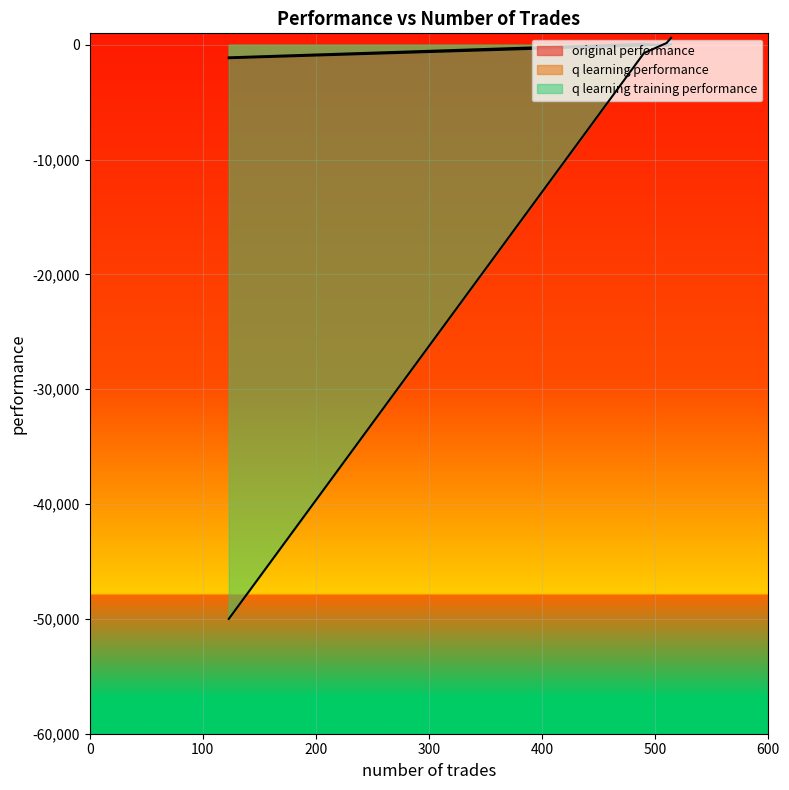

Which series has the largest range (max minus min)?

q learning training performance